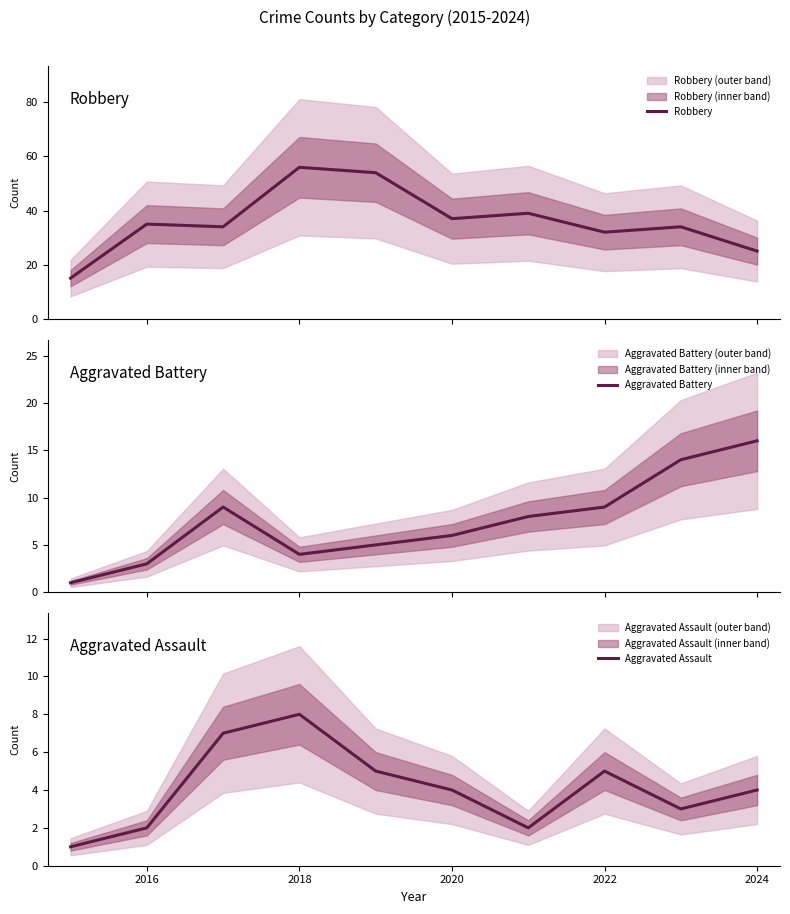

What is the minimum value for Robbery?

15